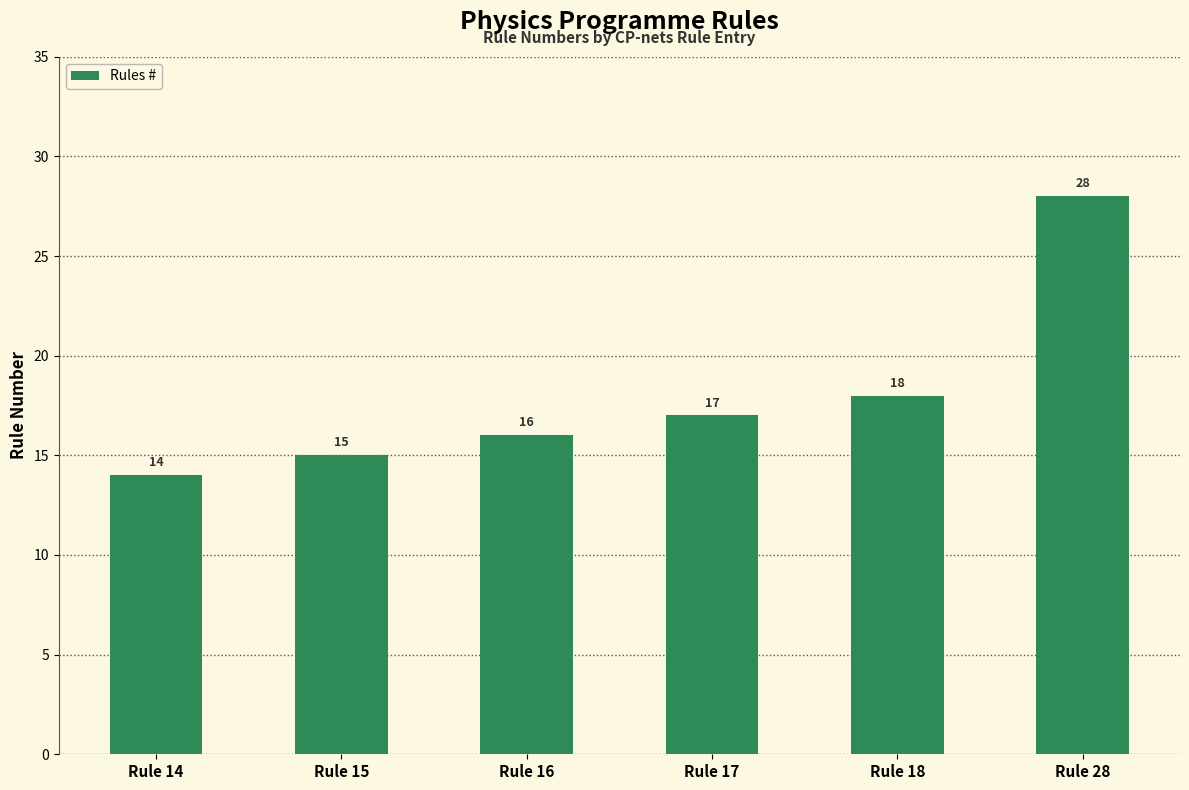

Are the bars grouped side by side (vs. stacked)?

No